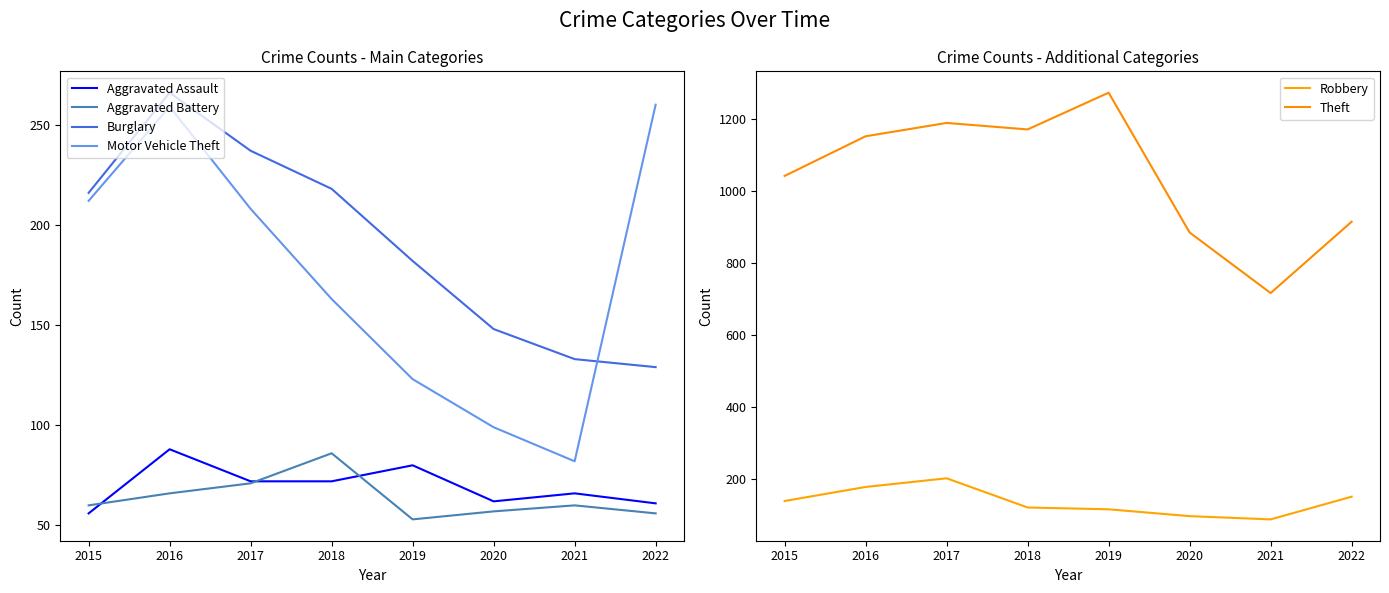

Which series has the widest spread of values?

Theft